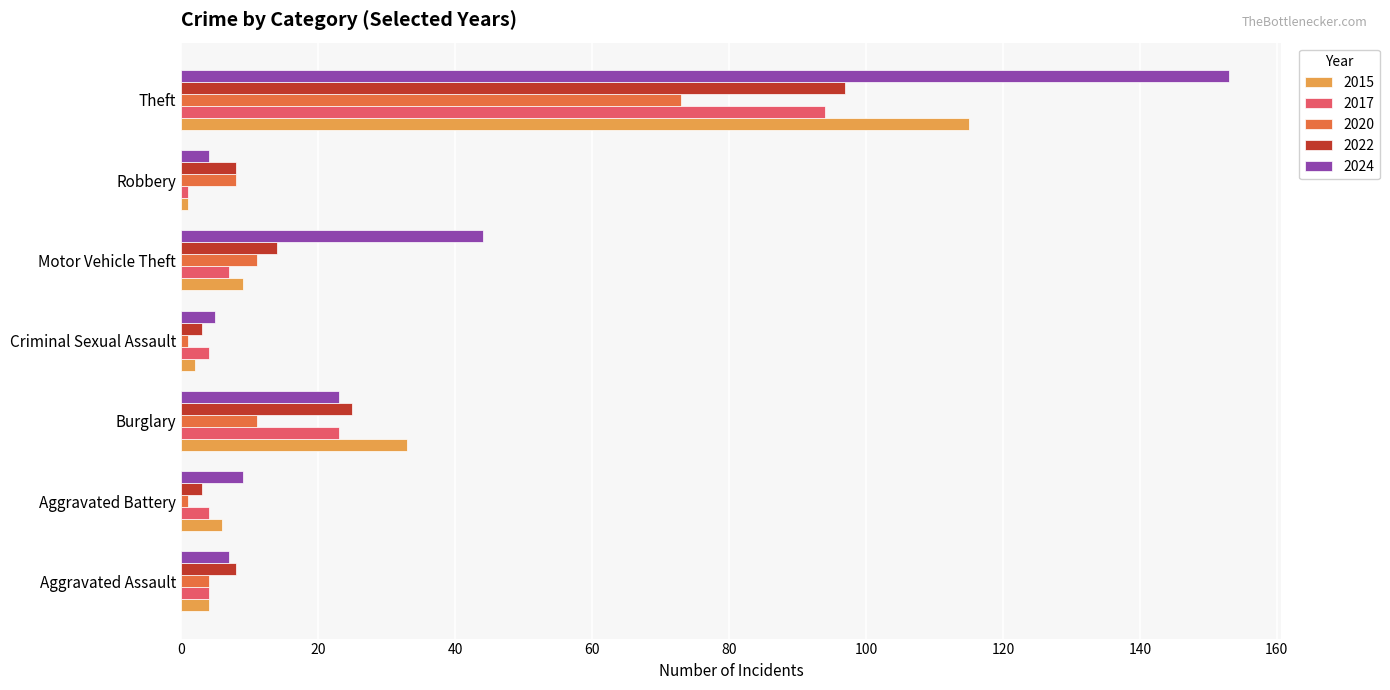

Which series has the largest total across all categories?

2024